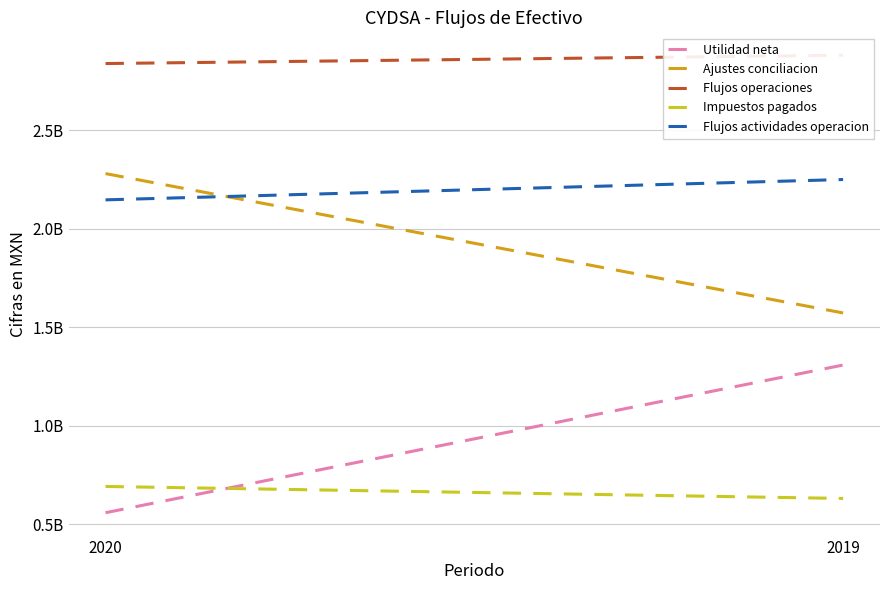

The value of Utilidad neta at 2019 is 691228844. True or false?

False